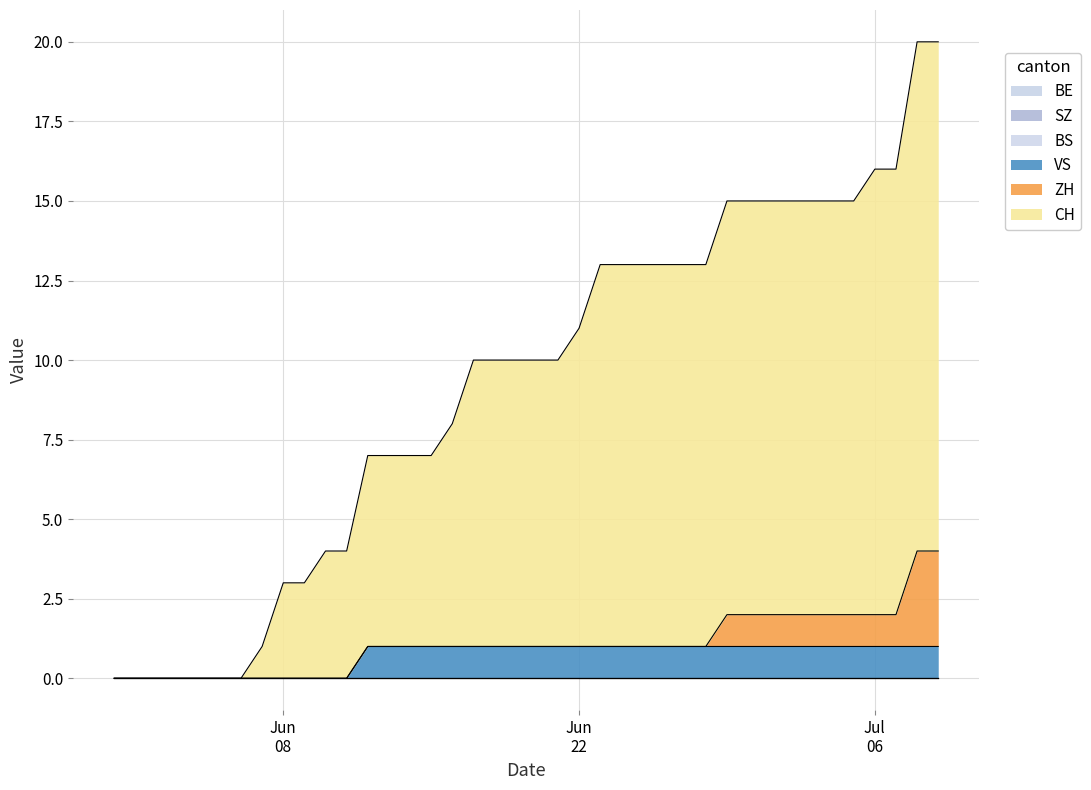

Does the chart display data point markers on the line(s)?

No